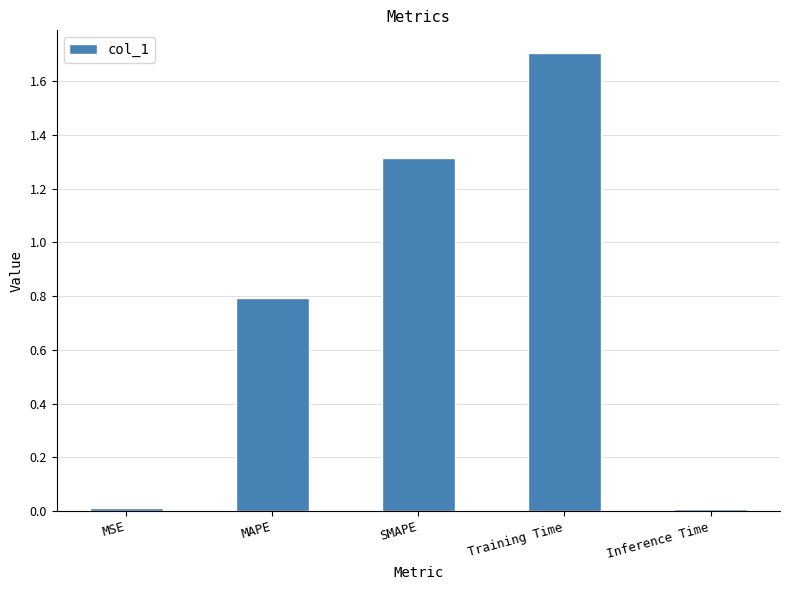

What is the label of the 4th bar from the right?

MAPE